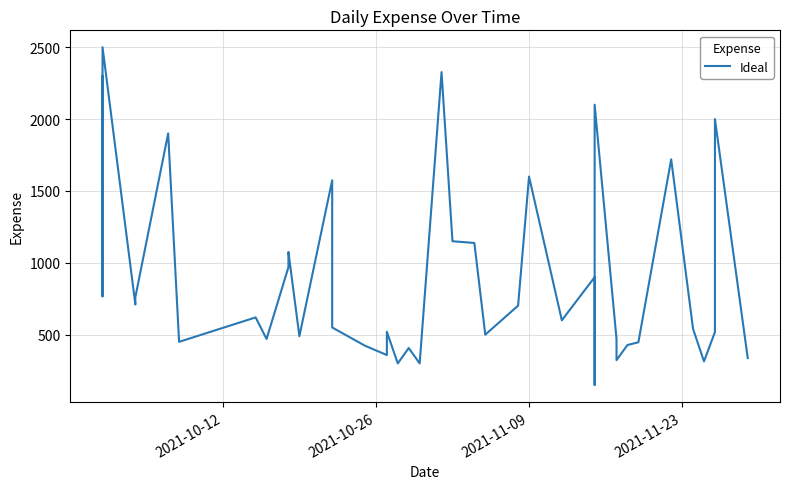

Reading left to right, what are all the values shown in this chart?

2300.0	767.0	2500.0	710.0	760.0	1900.0	450.0	620.0	470.0	970.0	1075.0	489.0	1574.1	550.0	423.0	358.2	520.0	300.0	407.1	300.0	2327.0	1150.0	1138.0	500.0	702.0	1600.0	600.0	900.0	150.0	2100.0	470.6	322.6	428.0	447.0	1720.0	540.0	314.0	518.0	2000.0	337.0